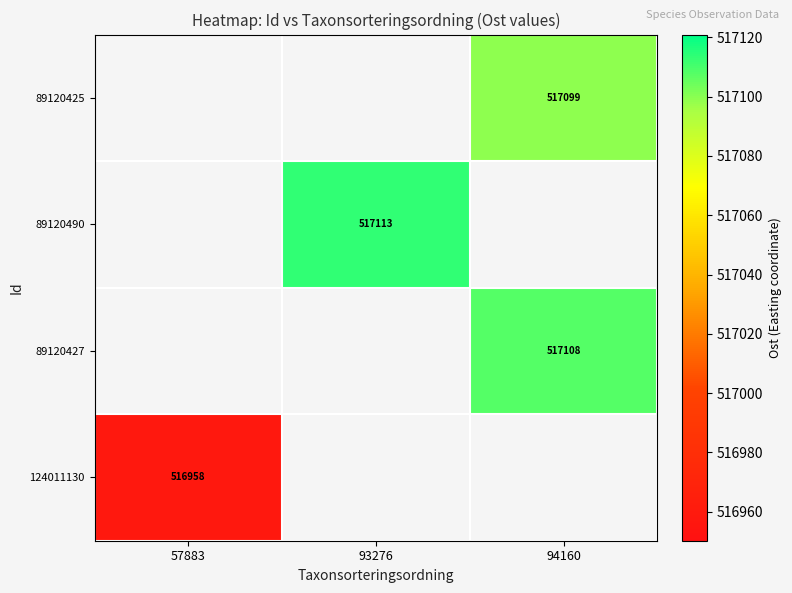

Which has a higher value, 94160 or 93276?

93276